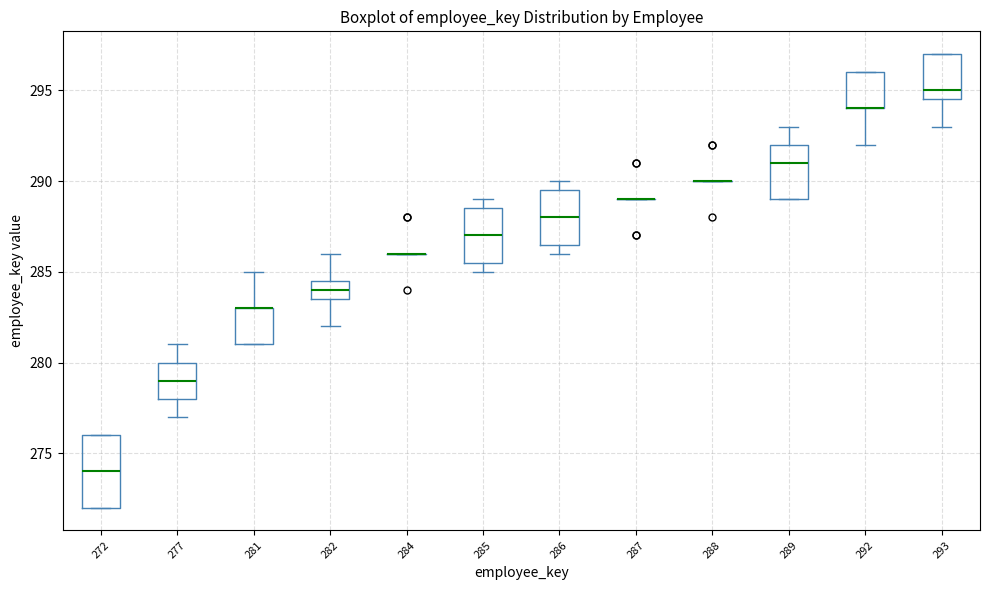

Reading left to right, read every box against the y-axis: the position of its median line, the range the box covers, and the ends of its whiskers. The values are not printed on the chart, so give them approximately, as read against the axis.

272: median 274.0, box 272.0 to 276.0, whiskers 272.0 to 276.0
277: median 279.0, box 278.0 to 280.0, whiskers 277.0 to 281.0
281: median 283.0 (drawn on the box's upper edge), box 281.0 to 283.0, whiskers 281.0 to 285.0
282: median 284.0, box 283.5 to 284.5, whiskers 282.0 to 286.0
284: box collapsed to a line at 286.0, whiskers 286.0 to 286.0
285: median 287.0, box 285.5 to 288.5, whiskers 285.0 to 289.0
286: median 288.0, box 286.5 to 289.5, whiskers 286.0 to 290.0
287: box collapsed to a line at 289.0, whiskers 289.0 to 289.0
288: box collapsed to a line at 290.0, whiskers 290.0 to 290.0
289: median 291.0, box 289.0 to 292.0, whiskers 289.0 to 293.0
292: median 294.0 (drawn on the box's lower edge), box 294.0 to 296.0, whiskers 292.0 to 296.0
293: median 295.0, box 294.5 to 297.0, whiskers 293.0 to 297.0